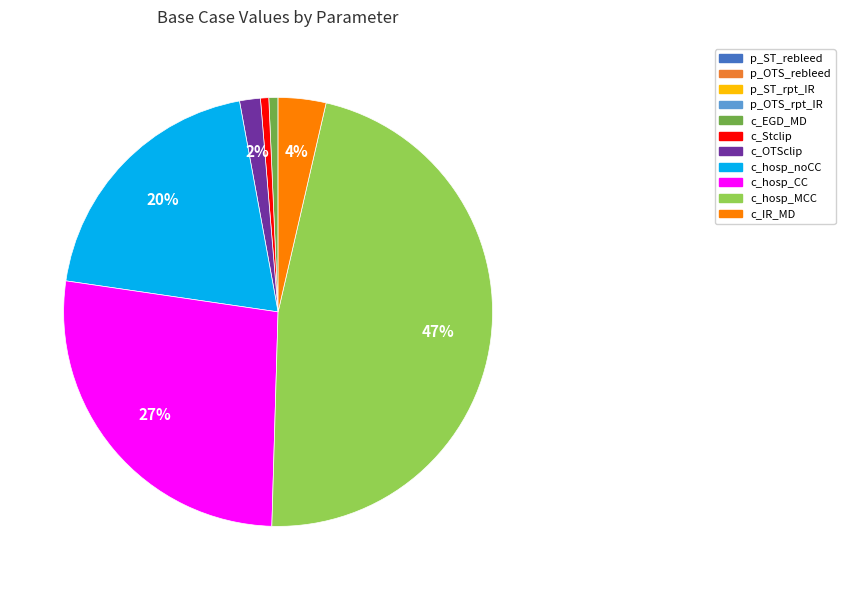

Combined, do c_Stclip and c_EGD_MD account for over 50%?

No